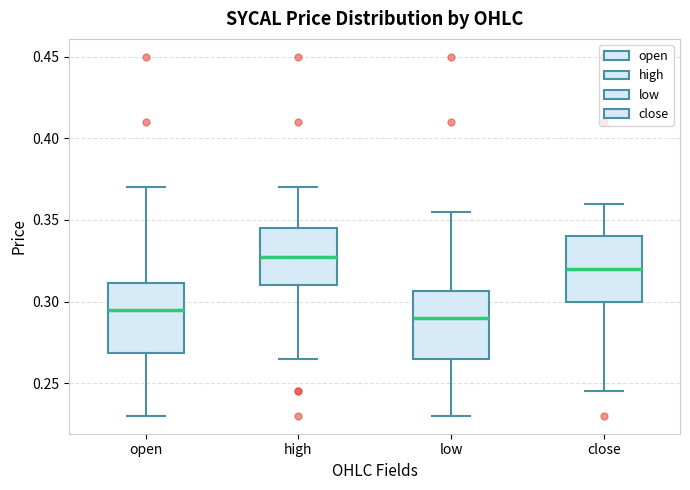

Reading left to right, read every box against the y-axis: the position of its median line, the range the box covers, and the ends of its whiskers. The values are not printed on the chart, so give them approximately, as read against the axis.

open: median 0.295, box 0.270 to 0.310, whiskers 0.230 to 0.370
high: median 0.330, box 0.310 to 0.345, whiskers 0.265 to 0.370
low: median 0.290, box 0.265 to 0.305, whiskers 0.230 to 0.355
close: median 0.320, box 0.300 to 0.340, whiskers 0.245 to 0.360